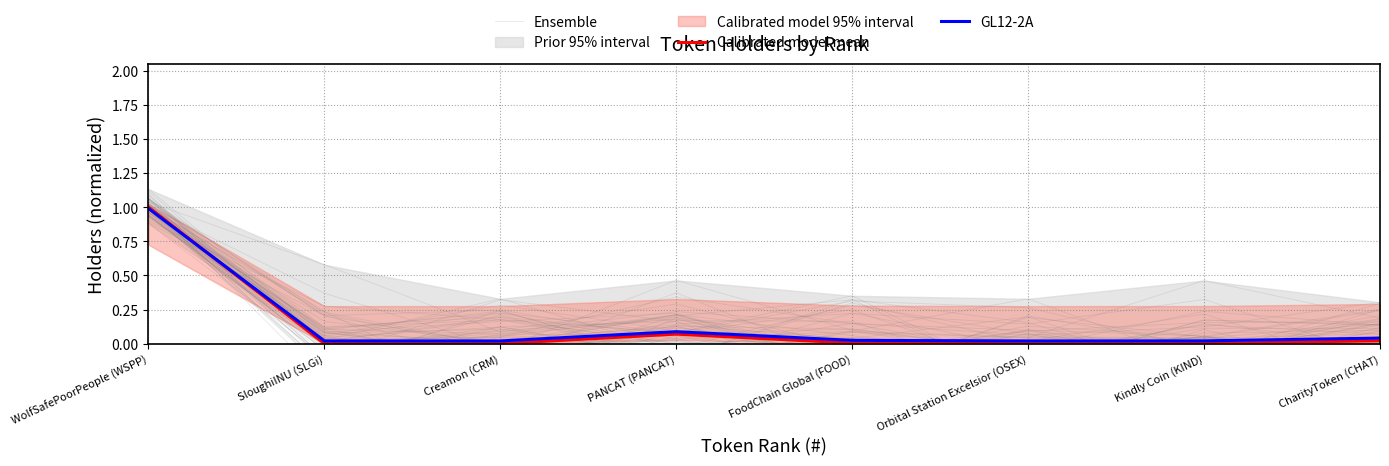

Rank the series by their average value, from lowest to highest.

Calibrated model mean, GL12-2A, Ensemble